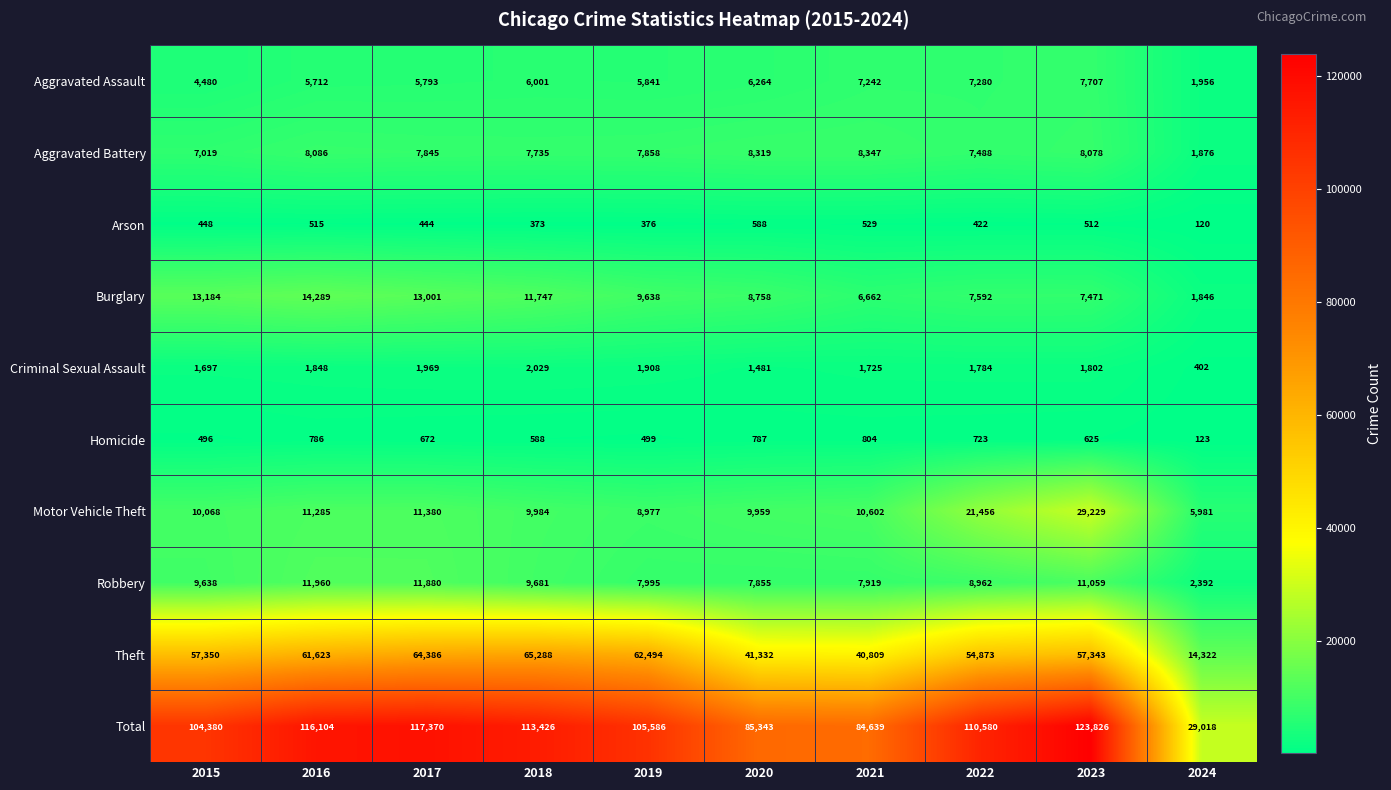

Which series has the widest spread of values?

Total